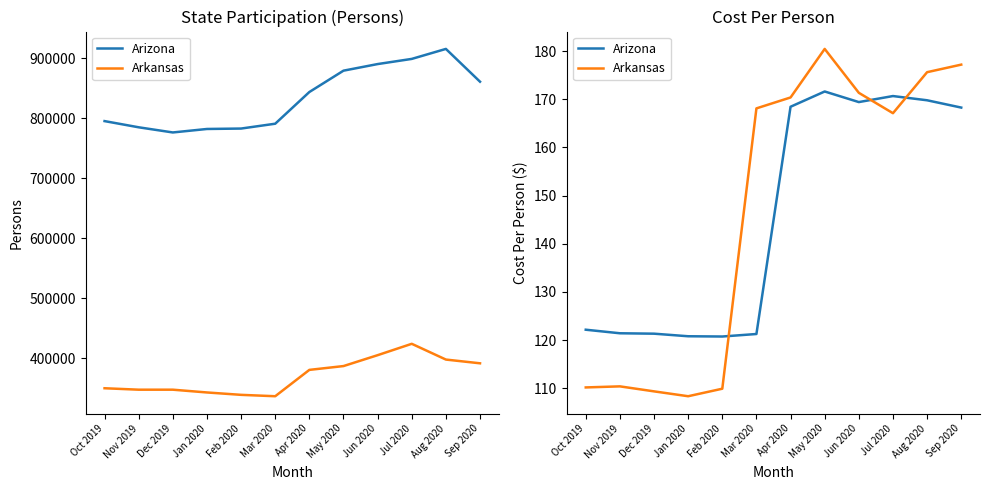

Between which two adjacent categories do Arizona and Arkansas first intersect?

Feb 2020 and Mar 2020